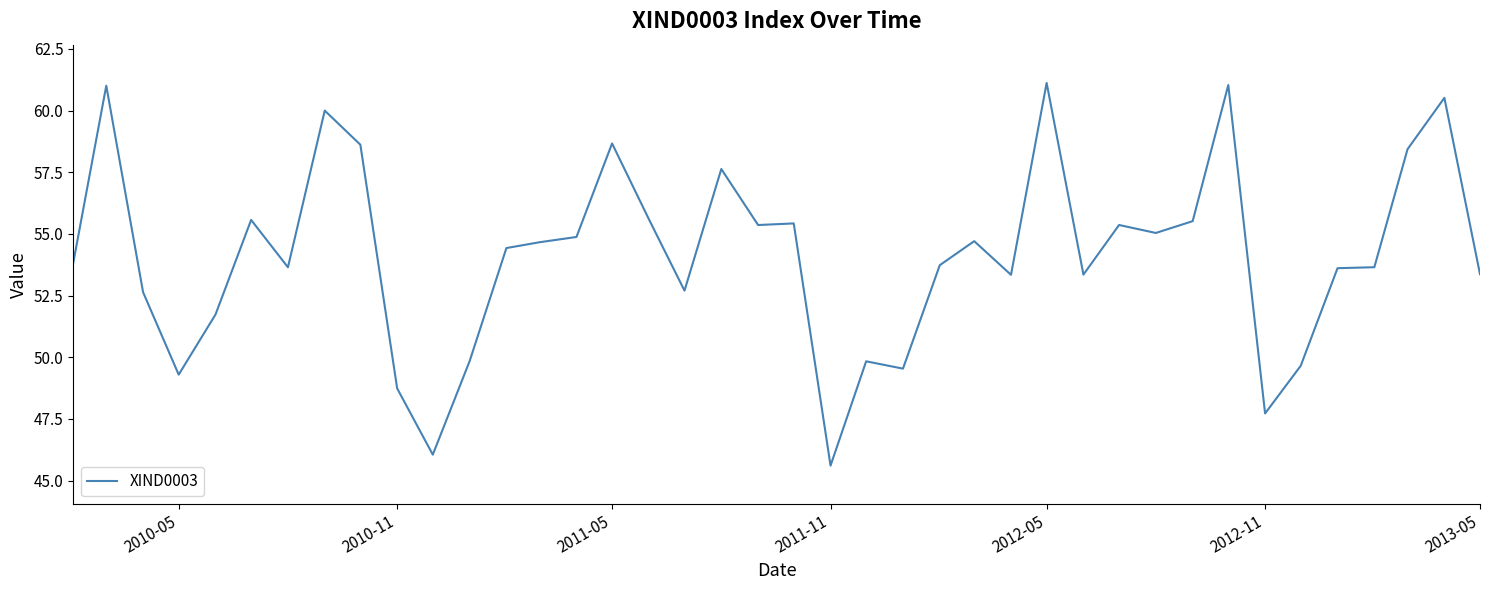

What is the greatest value displayed?

61.1